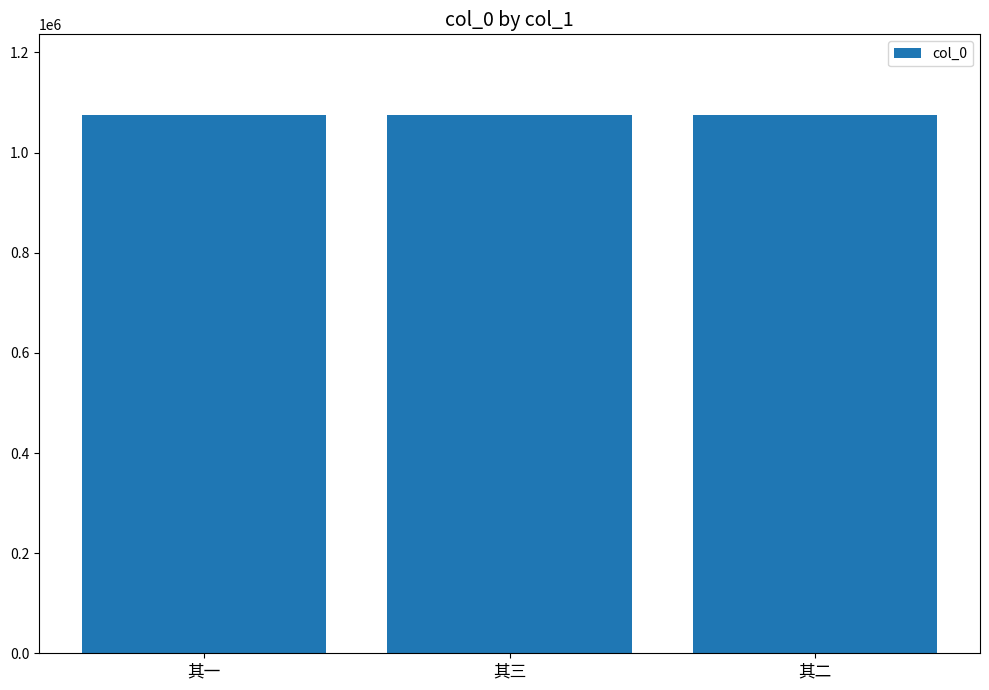

What is the smallest value displayed?

1074972